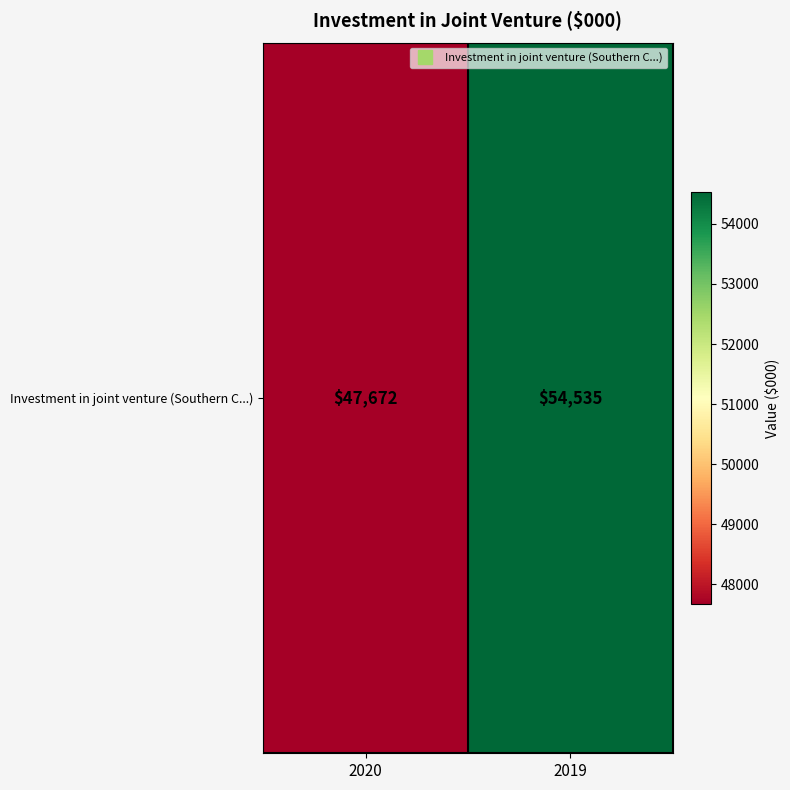

Count the values in the range 47672 to 54535.

2